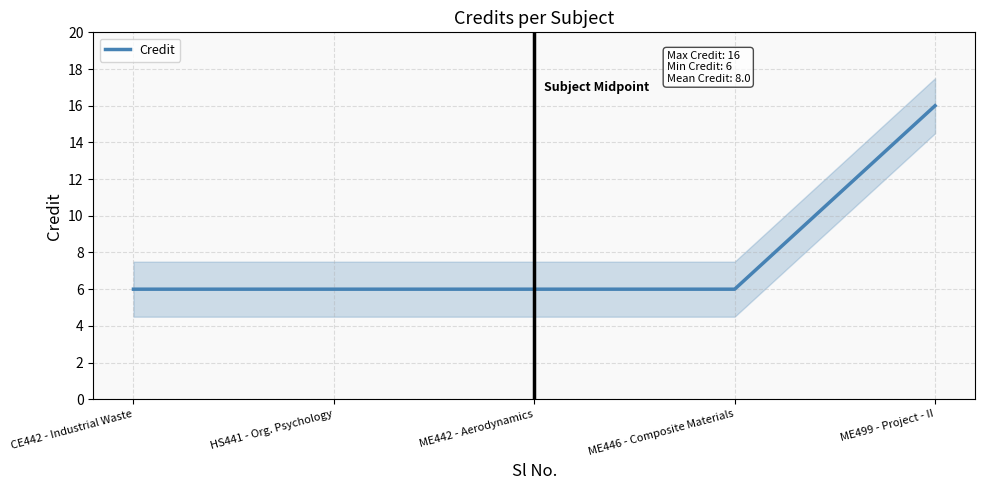

Which label corresponds to the smallest value in the chart?

CE442 - Industrial Waste